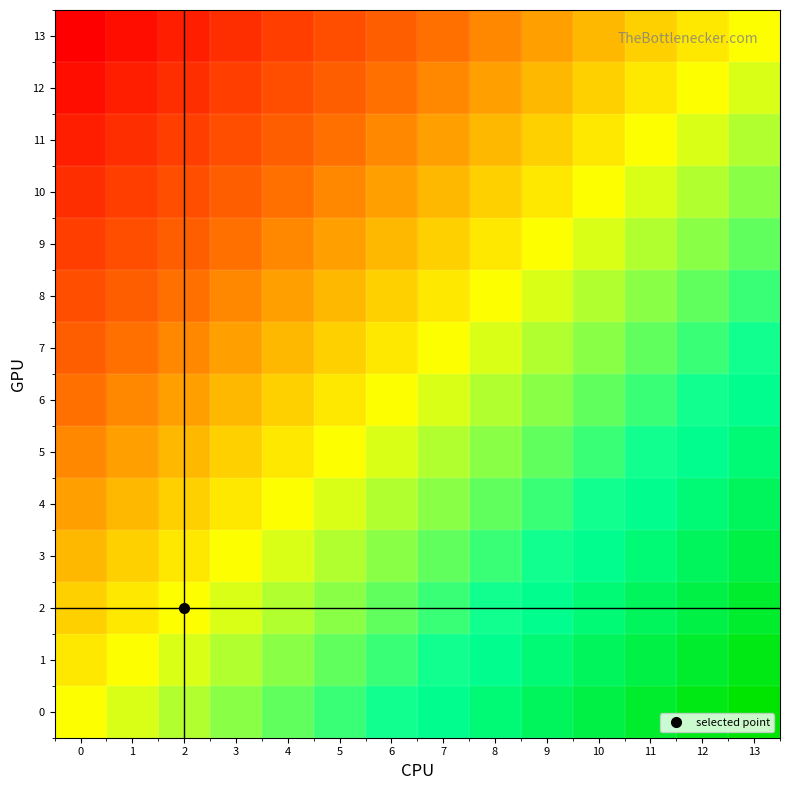

At 11, list the series in order from largest to smallest.

0, 1, 2, 3, 4, 5, 6, 7, 8, 9, 10, 11, 12, 13